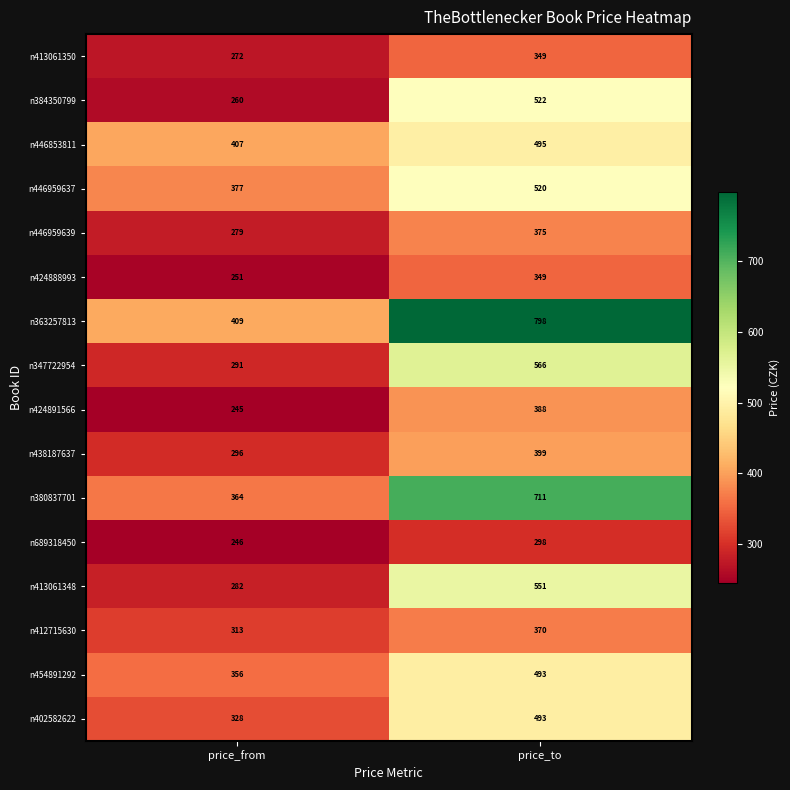

Rank the series at price_from from highest to lowest value.

n363257813, n446853811, n446959637, n380837701, n454891292, n402582622, n412715630, n438187637, n347722954, n413061348, n446959639, n413061350, n384350799, n424888993, n689318450, n424891566